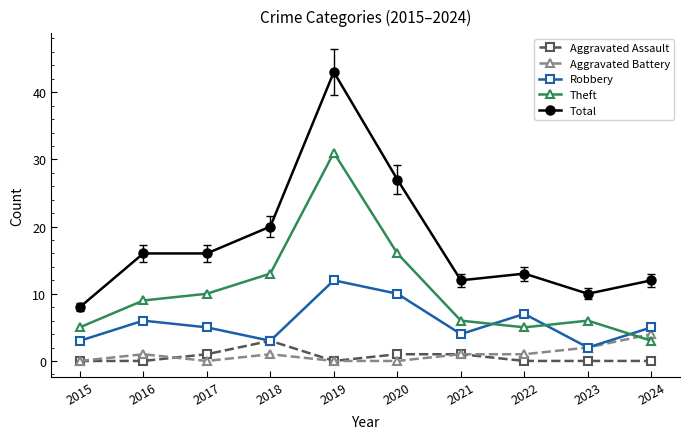

At 2020, list the series in order from smallest to largest.

Aggravated Battery, Aggravated Assault, Robbery, Theft, Total